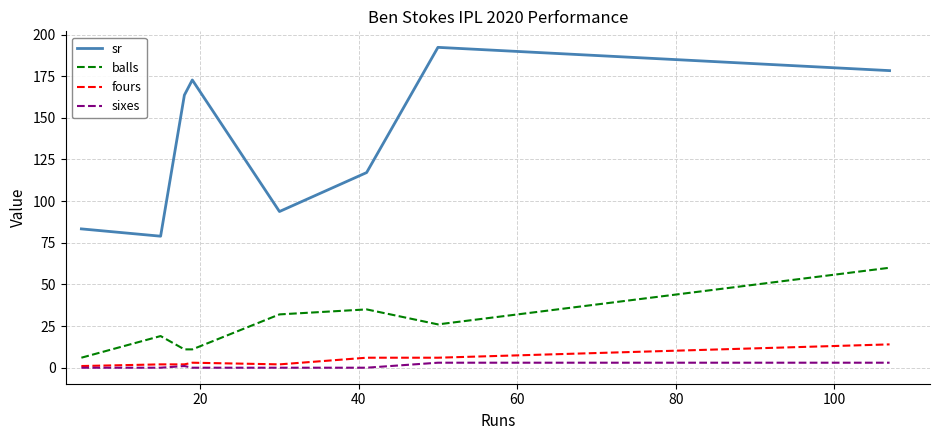

What is the difference between the maximum and minimum values in the sixes series?

3.0